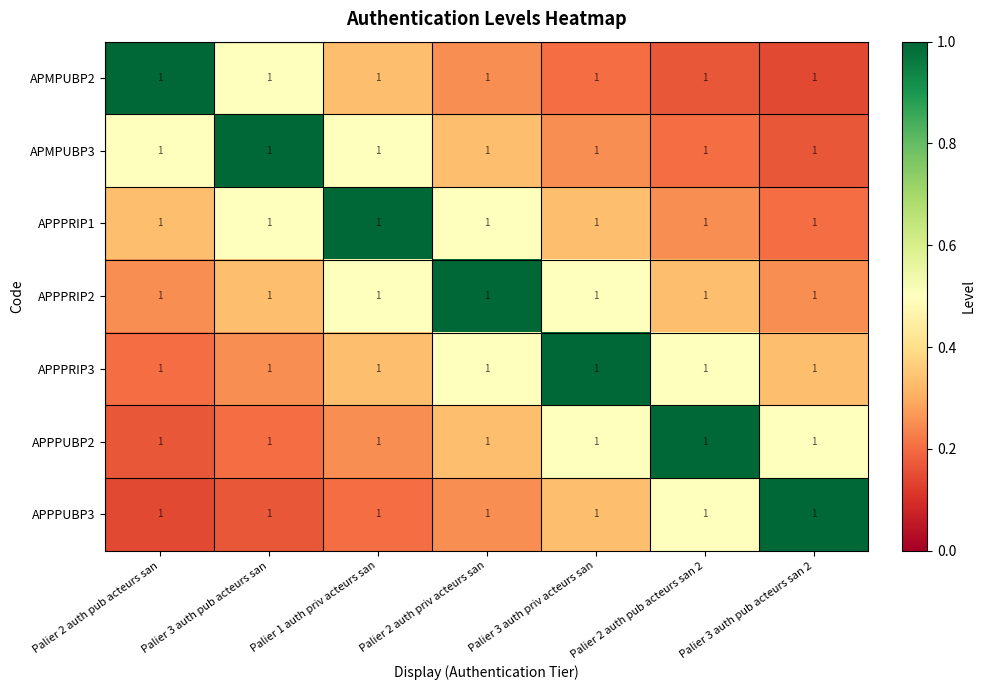

Count the APMPUBP3 values in the range 0 to 1.

7